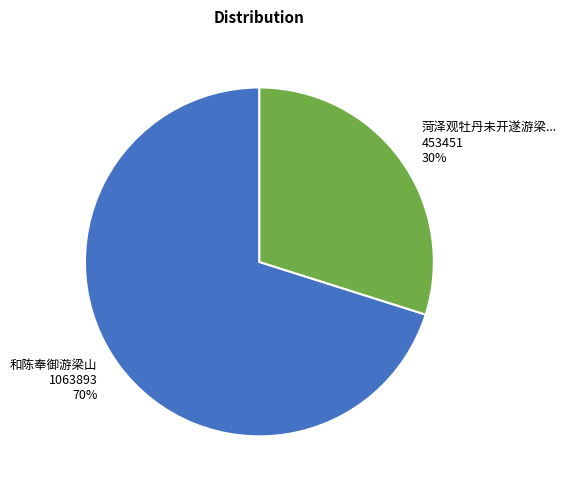

To the nearest percent, what is the average slice percentage?

50%